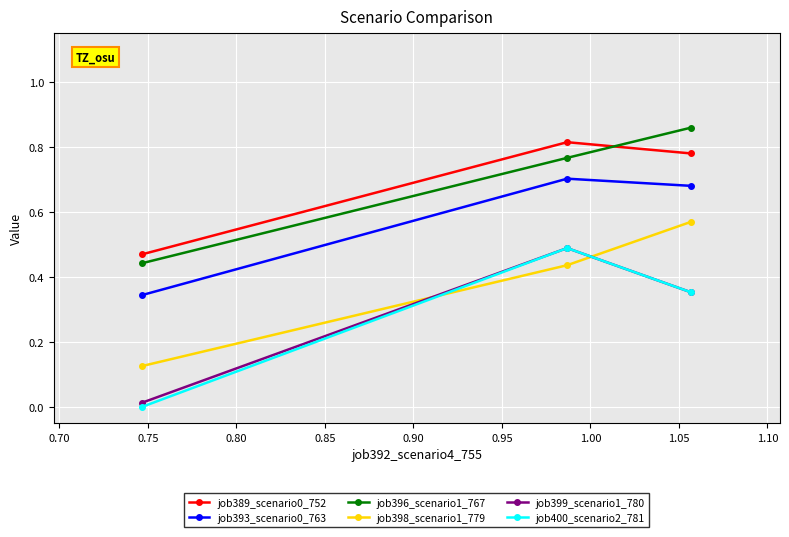

Which series has the widest spread of values?

job400_scenario2_781